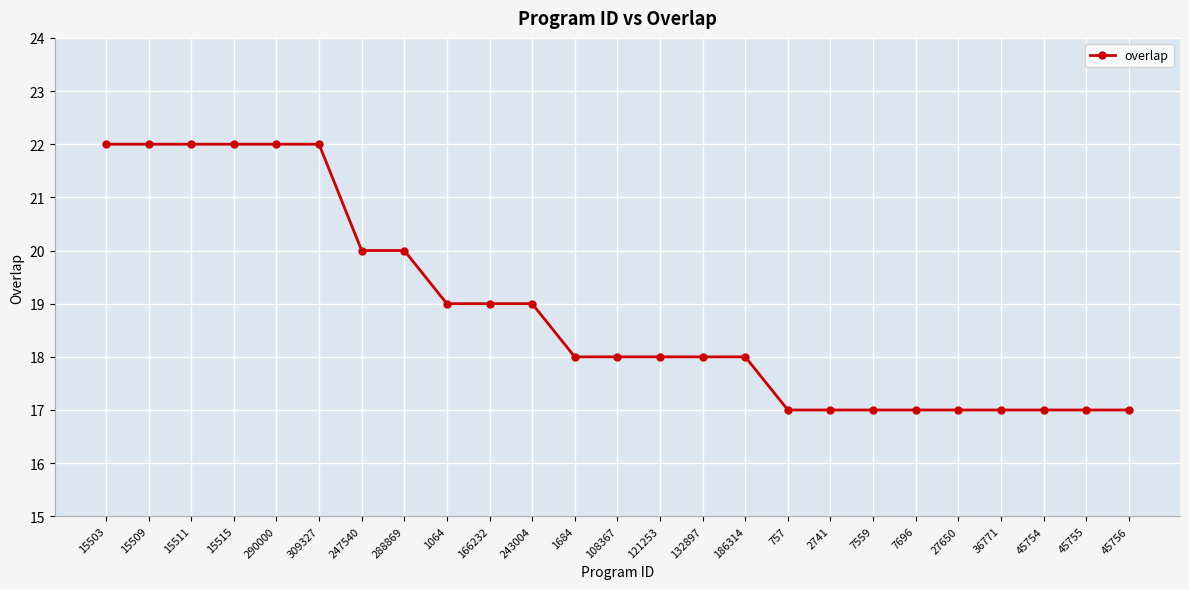

What is the ratio of the value at 15509 to the value at 1064?

1.2